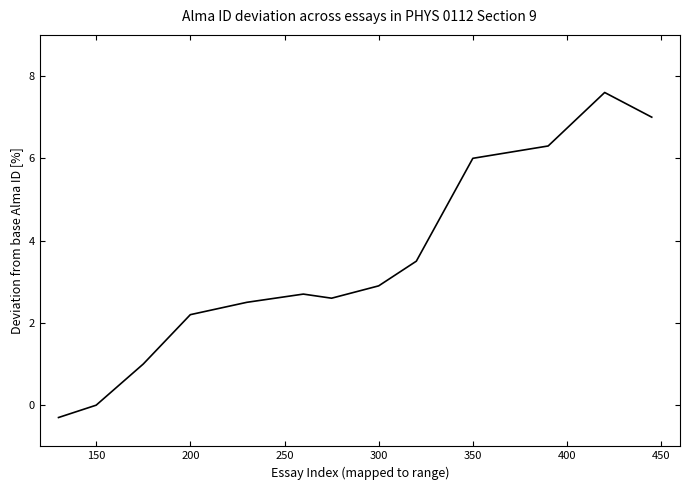

What is the maximum value shown in the chart?

7.6